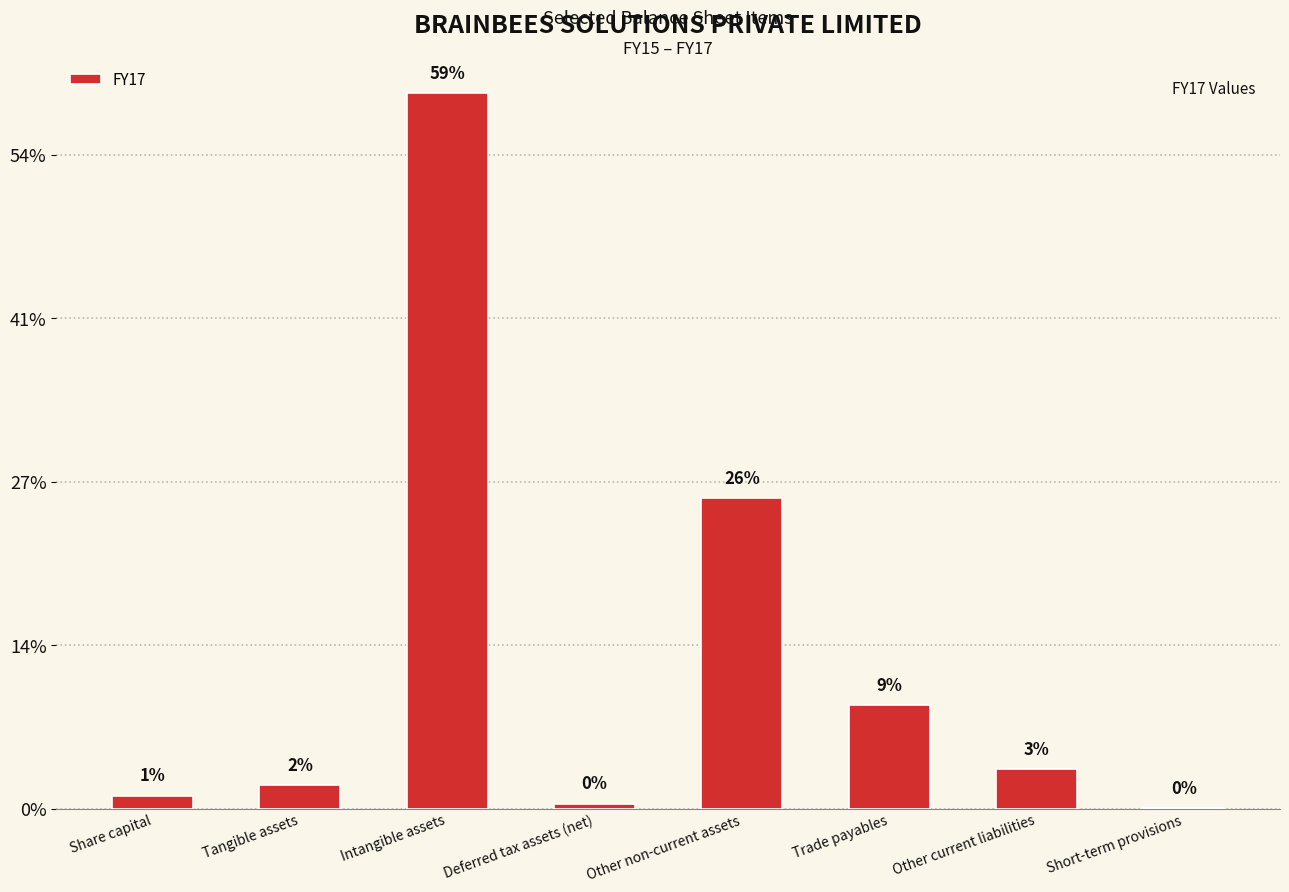

What is the minimum value shown in the chart?

1243000